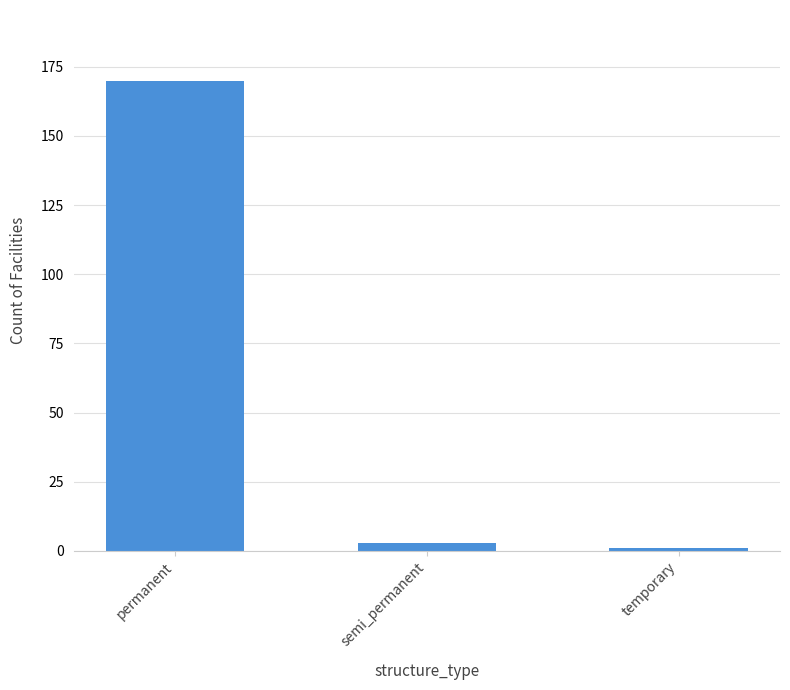

Between permanent and temporary, which is larger?

permanent